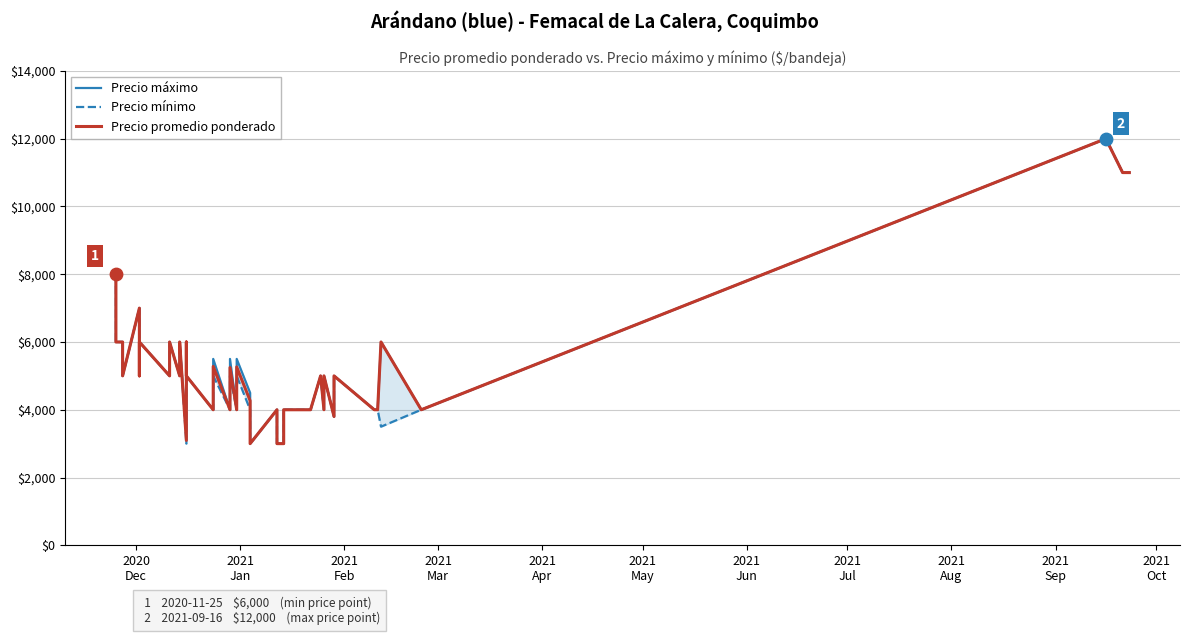

Which series has the widest spread of Y values?

Precio máximo